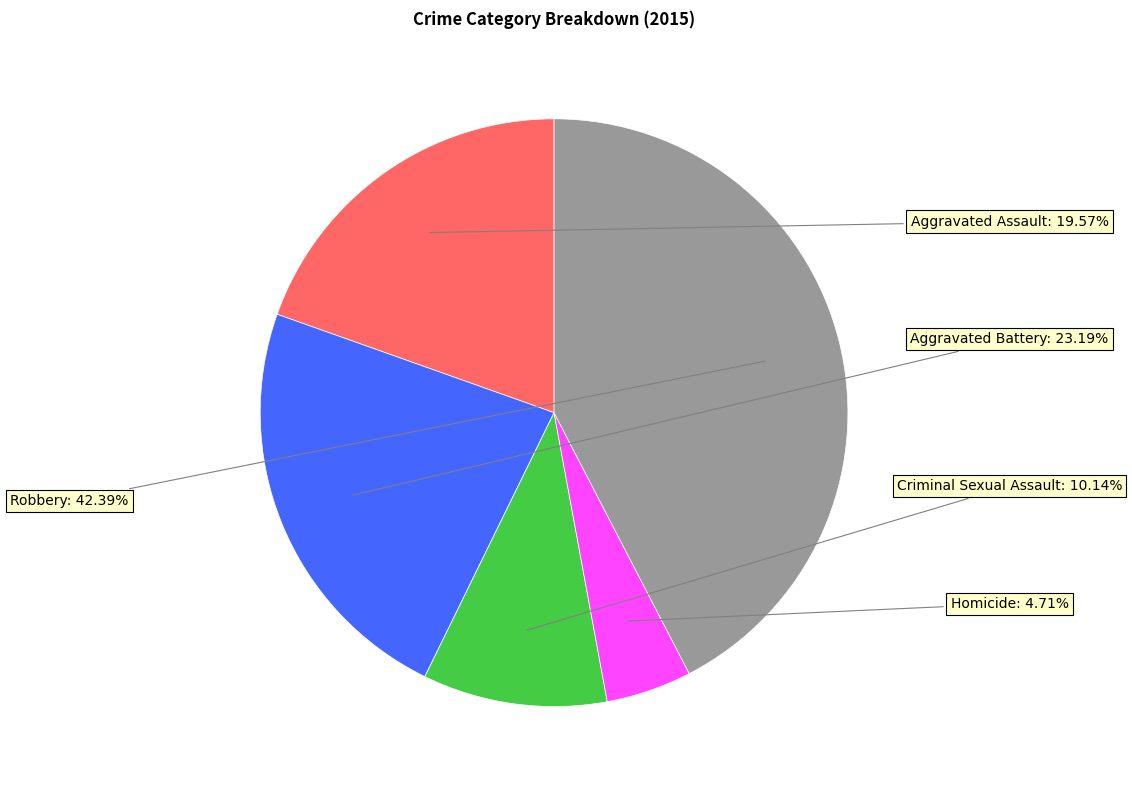

Does any single category account for the majority?

No